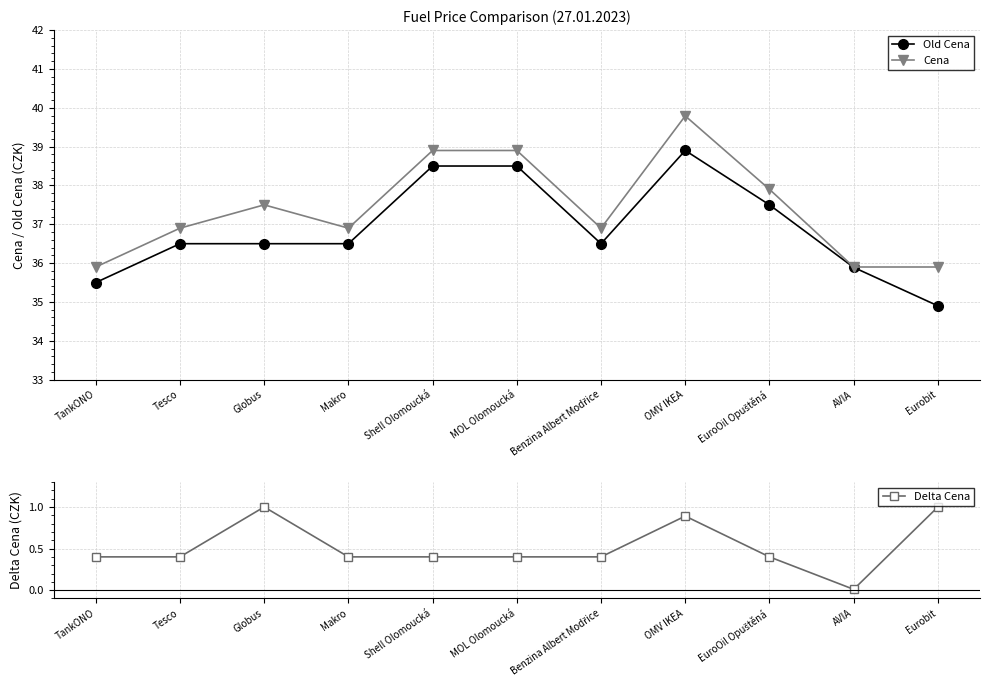

What are all the series names shown in the legend?

Old Cena, Cena, Delta Cena